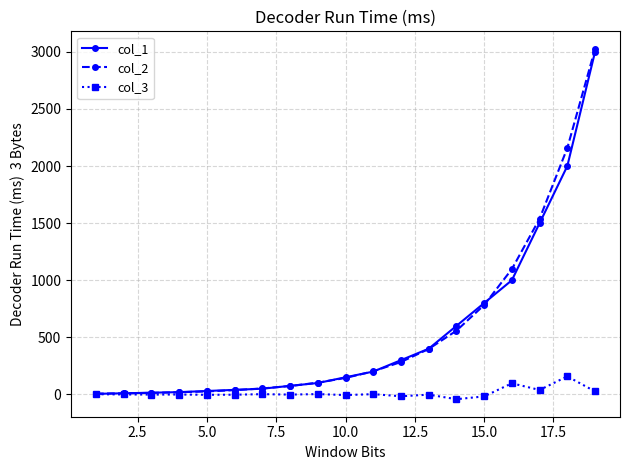

What is the maximum value for col_2?

3026.2